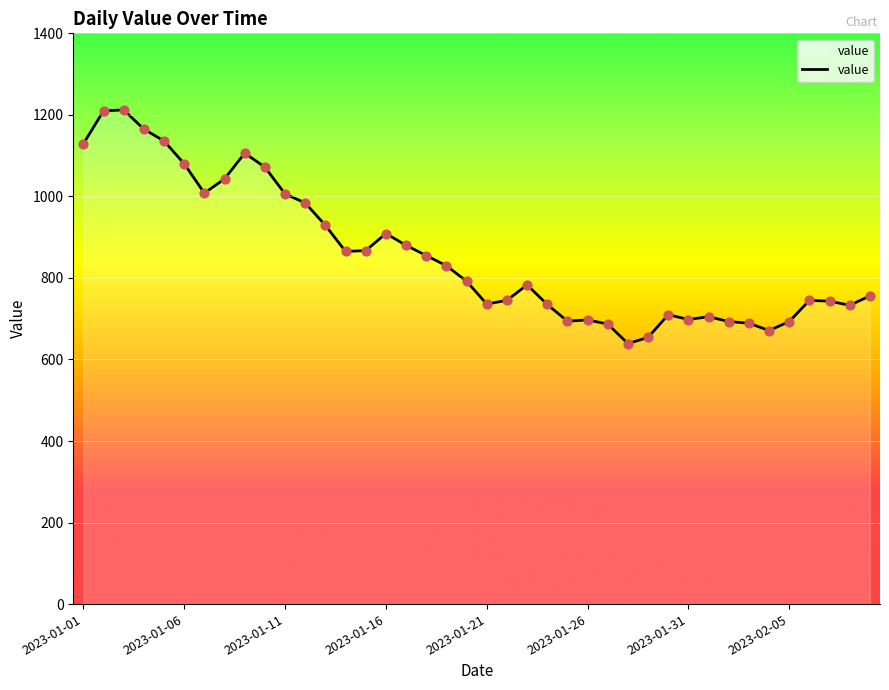

What is the minimum value shown in the chart?

639